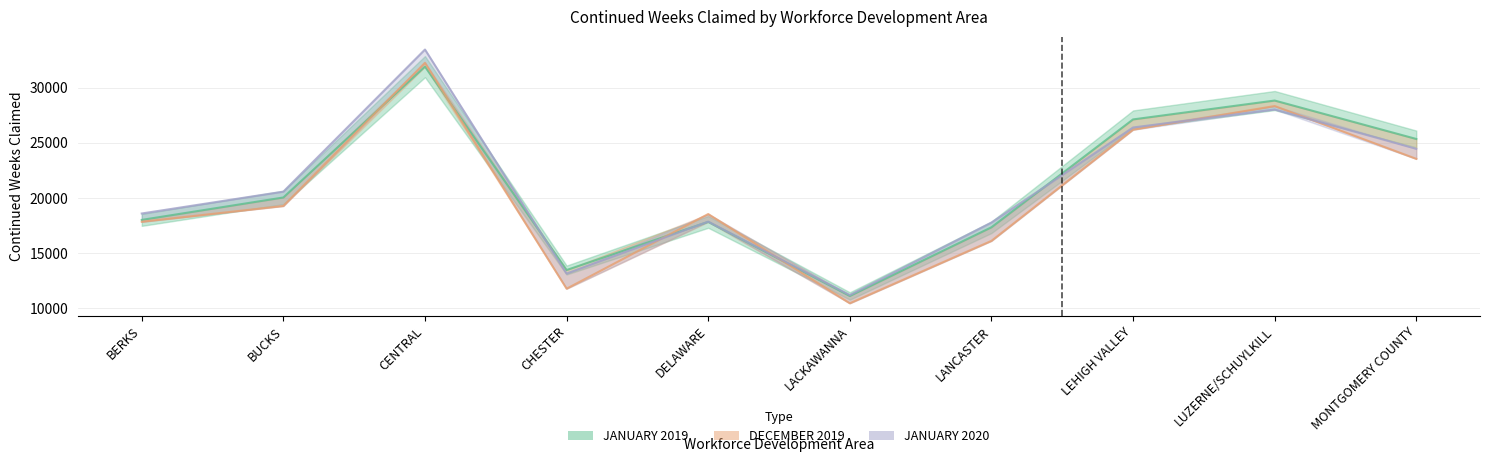

What is the label of the 7th point from the left?

LANCASTER